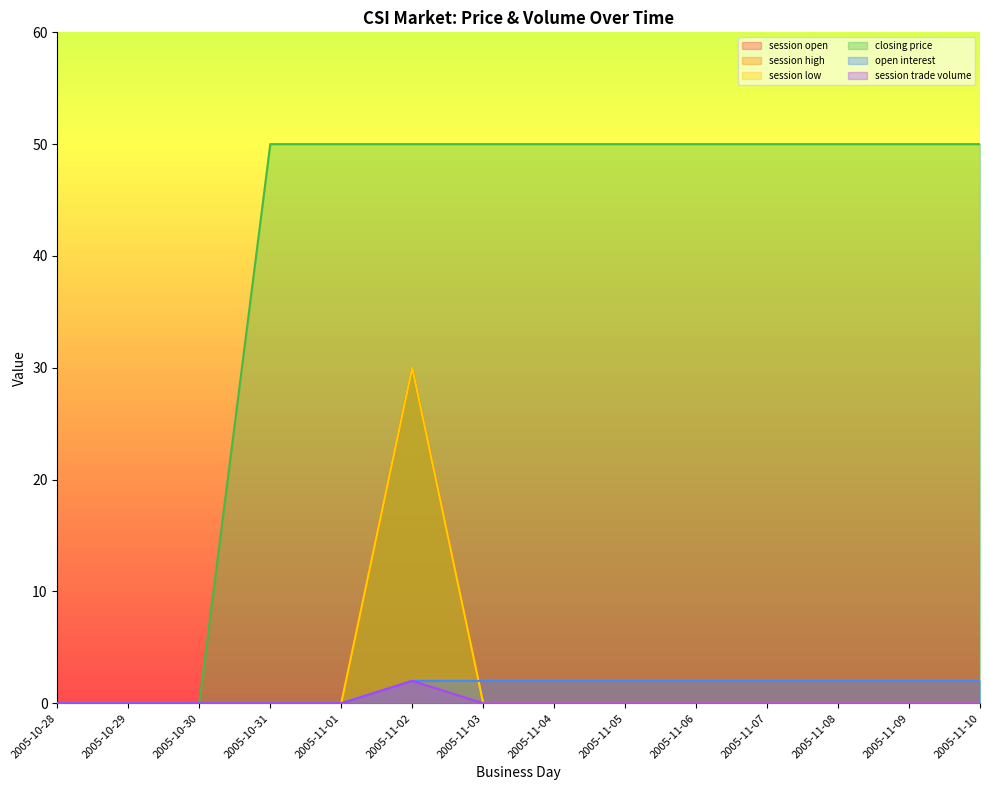

Which series has the widest spread of values?

closing price